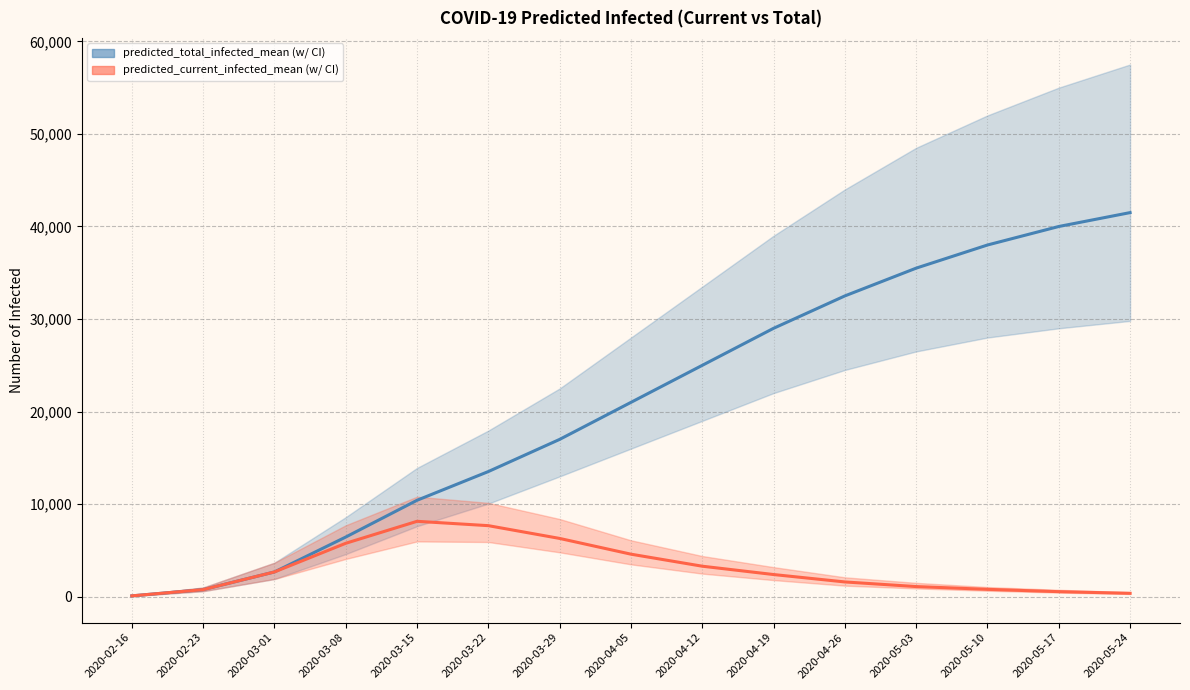

True or false: predicted_current_infected_mean and predicted_total_infected_mean cross at least once.

False